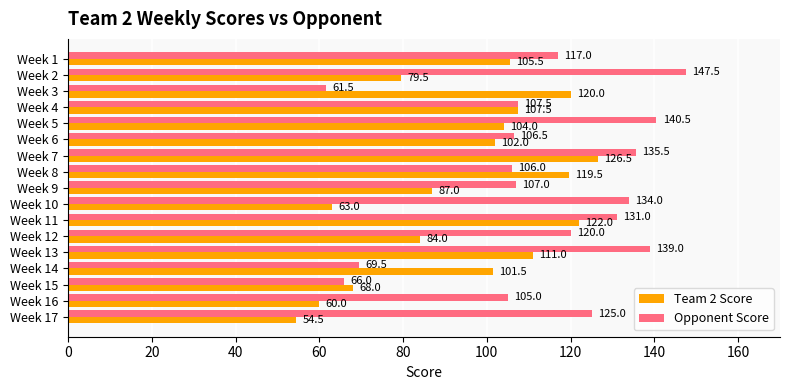

List the series in order of their overall mean, highest first.

Opponent Score, Team 2 Score